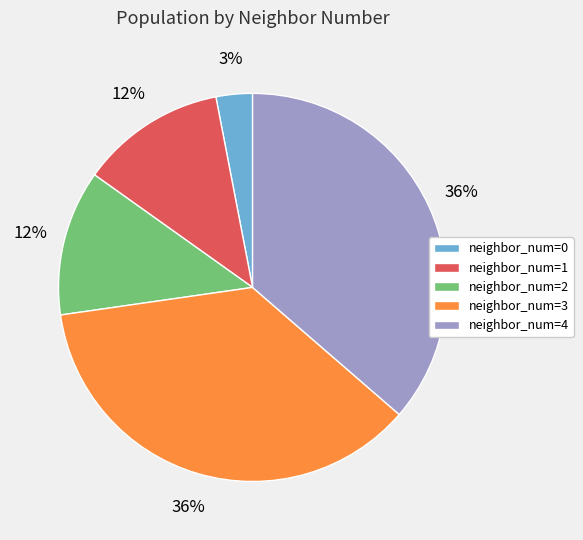

To the nearest percent, what portion does neighbor_num=2 represent?

12%